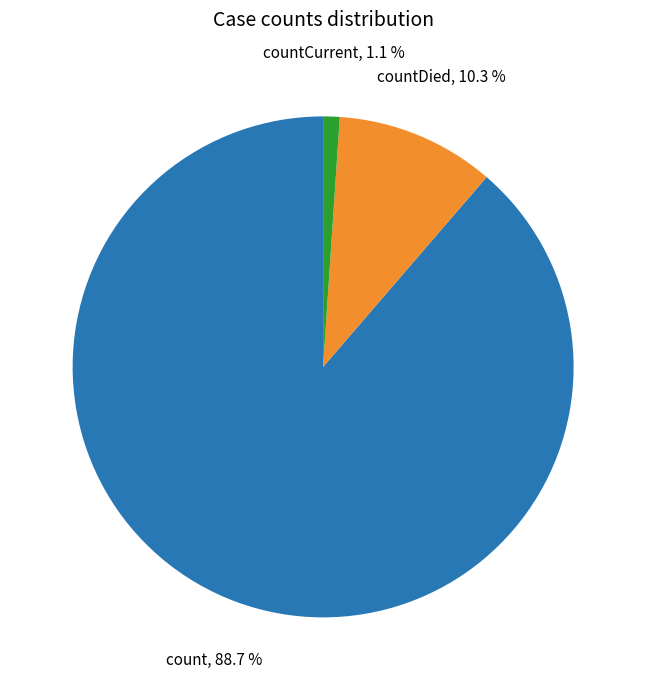

True or false: countDied accounts for 25% of the total.

False